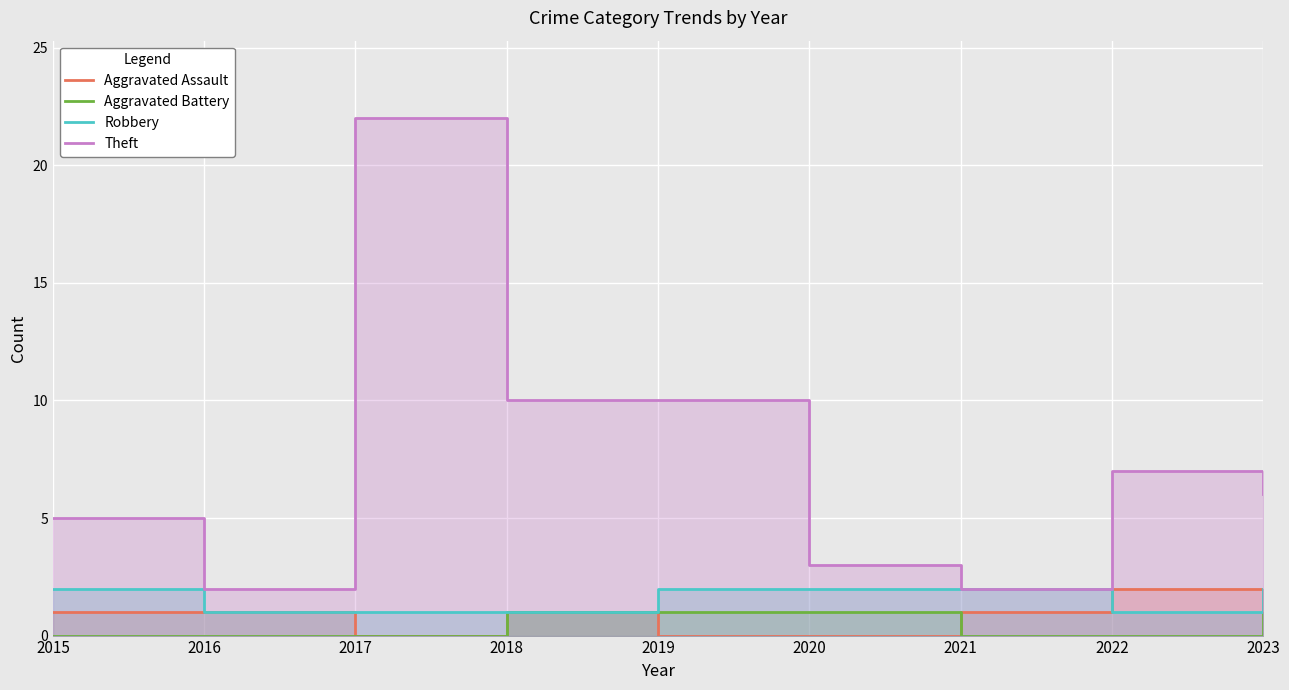

What are all the series names shown in the legend?

Aggravated Assault, Aggravated Battery, Robbery, Theft